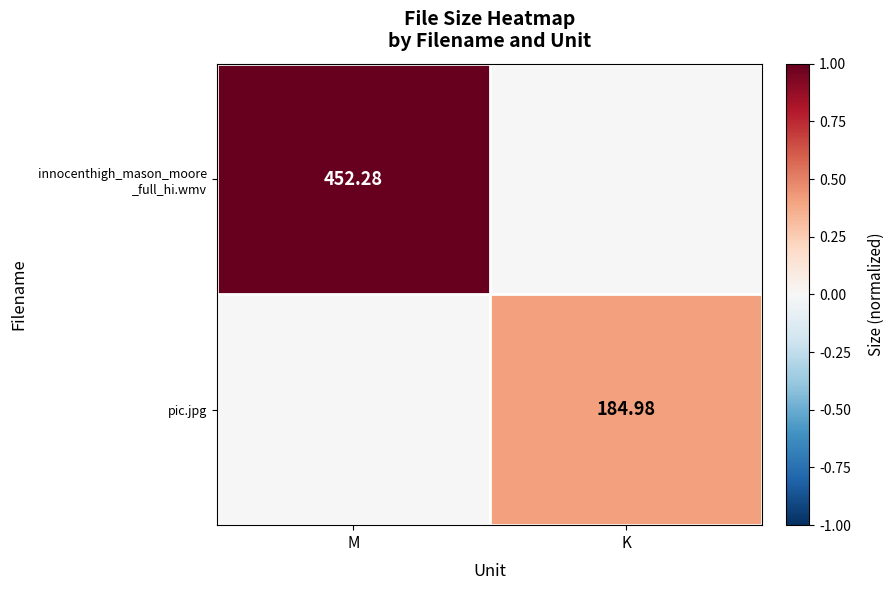

Is the value of pic.jpg at K greater than the value of innocenthigh_mason_moore _full_hi.wmv at M?

No